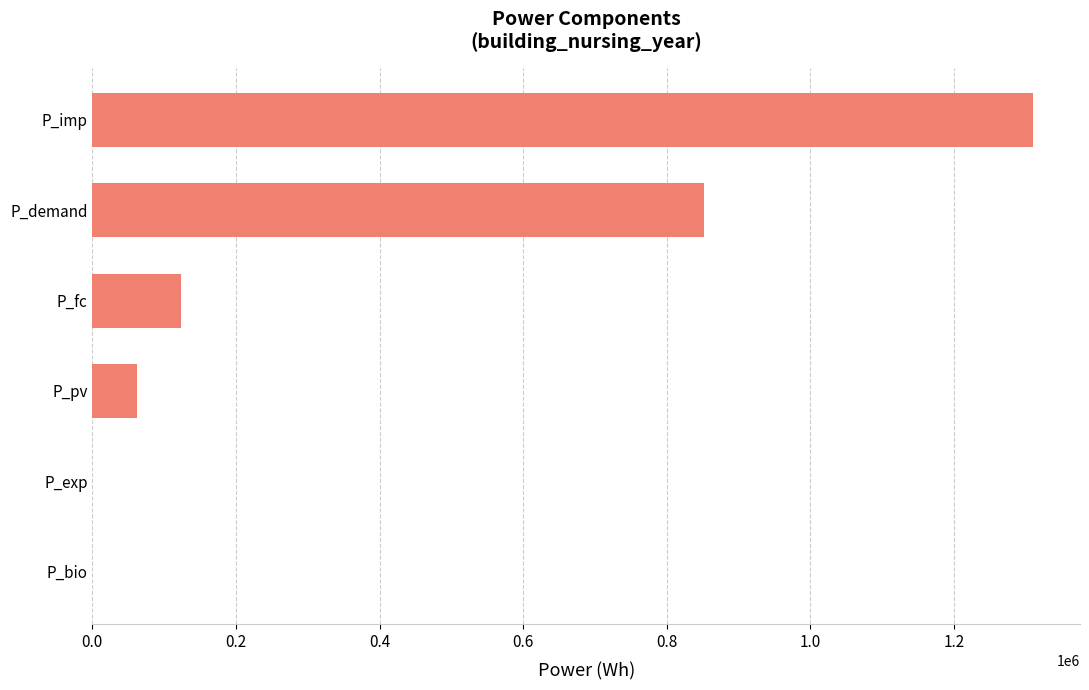

What is the approximate value at P_demand?

852337.4